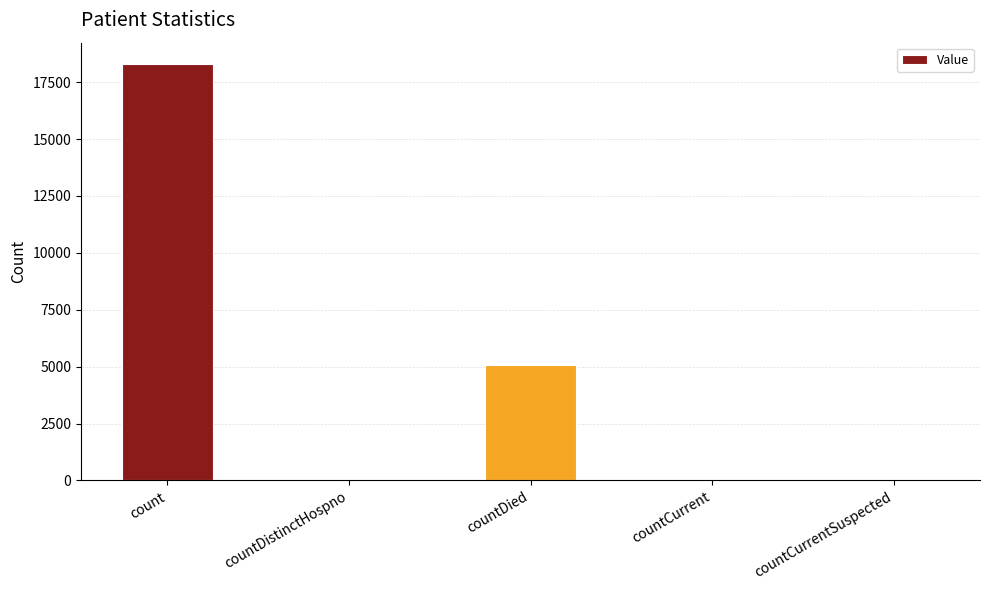

What is the sum of all values?

23457